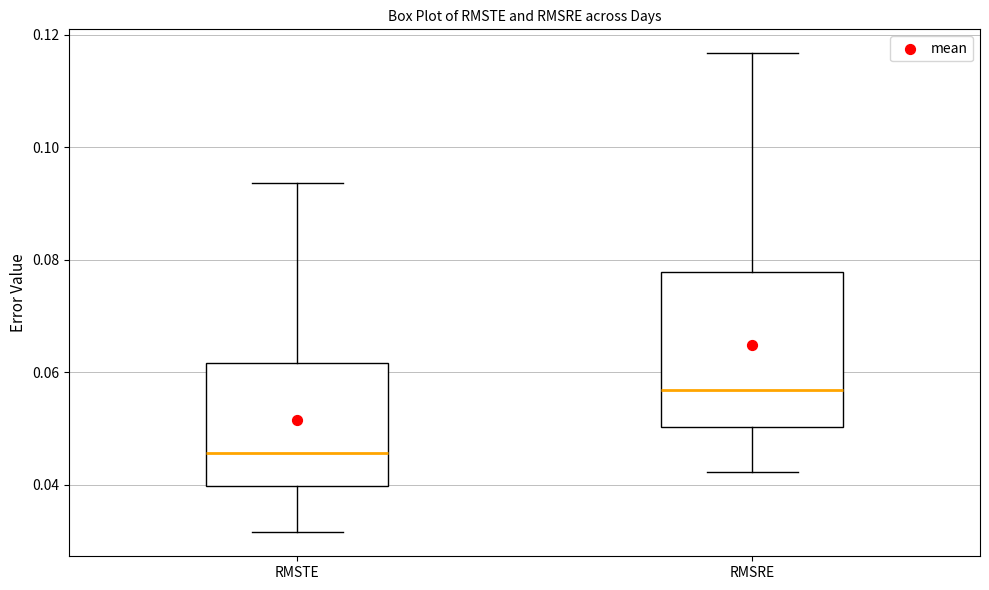

Which box is the tallest, from its lower edge to its upper edge?

RMSRE